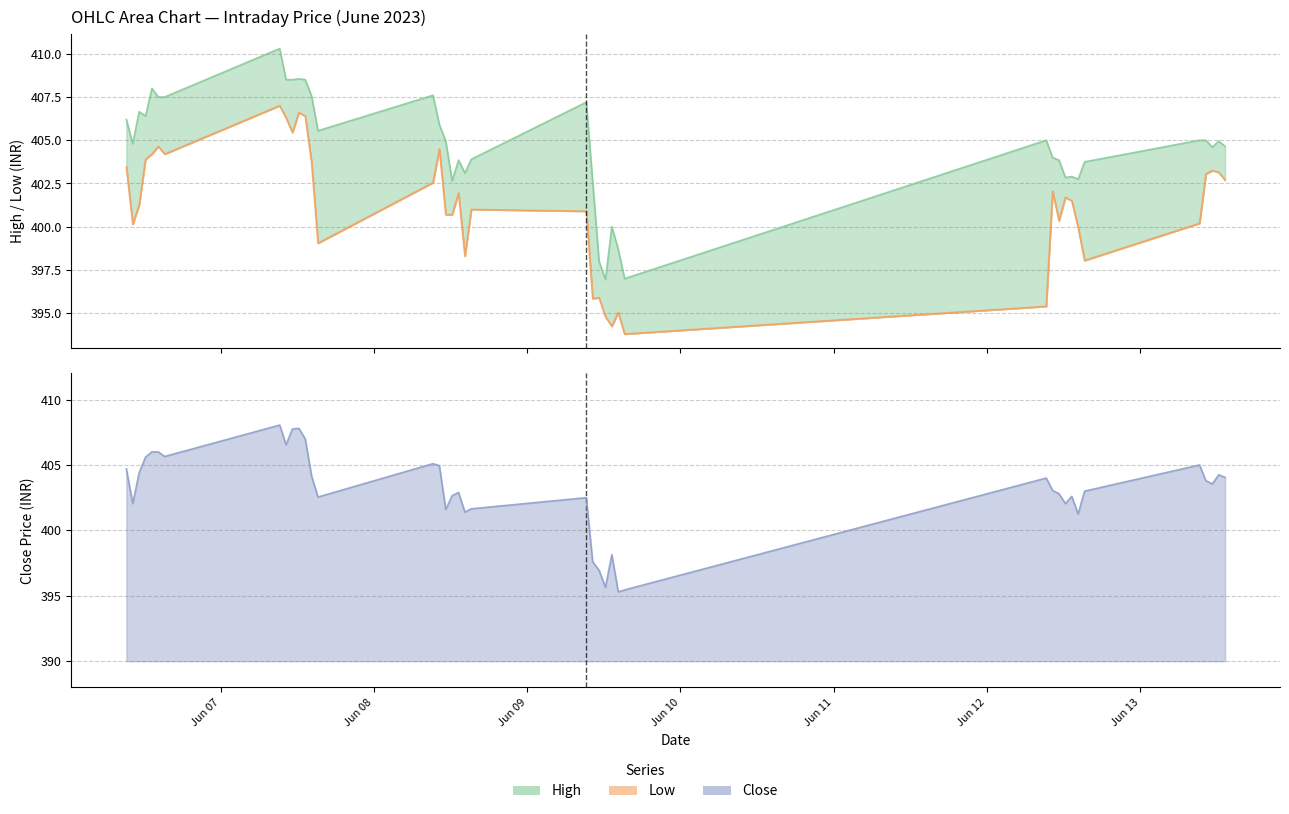

Rank the categories by Low value from highest to lowest.

2023-06-07 09:15, 2023-06-07 12:15, 2023-06-07 13:15, 2023-06-07 10:15, 2023-06-07 11:15, 2023-06-06 14:15, 2023-06-08 10:15, 2023-06-06 13:15, 2023-06-06 15:15, 2023-06-06 12:15, 2023-06-07 14:15, 2023-06-06 09:15, 2023-06-13 11:15, 2023-06-13 12:15, 2023-06-13 10:15, 2023-06-13 13:15, 2023-06-08 09:15, 2023-06-12 10:15, 2023-06-08 13:15, 2023-06-12 12:15, 2023-06-12 13:15, 2023-06-06 11:15, 2023-06-08 15:15, 2023-06-09 09:15, 2023-06-08 11:15, 2023-06-08 12:15, 2023-06-12 11:15, 2023-06-13 09:15, 2023-06-06 10:15, 2023-06-12 14:15, 2023-06-07 15:15, 2023-06-08 14:15, 2023-06-12 15:15, 2023-06-09 11:15, 2023-06-09 10:15, 2023-06-12 09:15, 2023-06-09 14:15, 2023-06-09 12:15, 2023-06-09 13:15, 2023-06-09 15:15